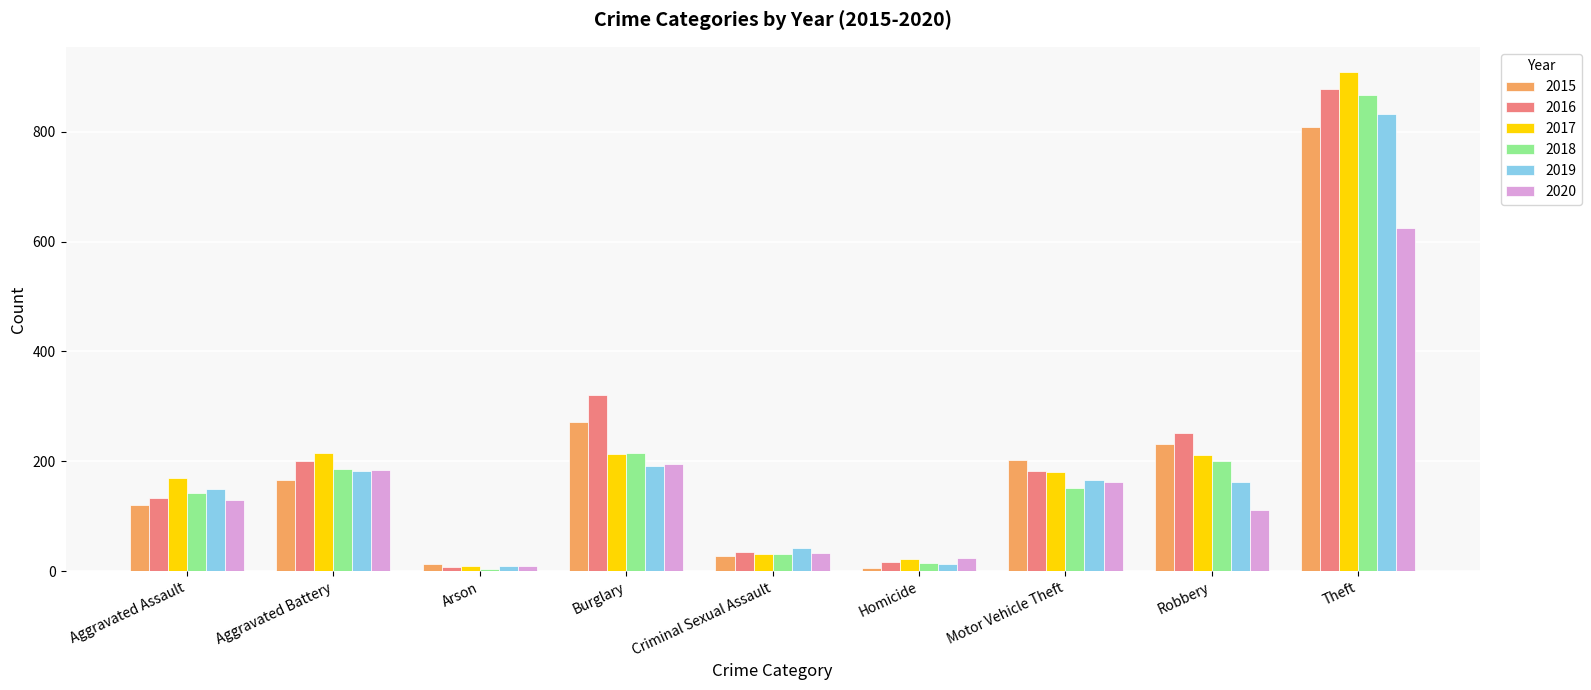

Which category has the highest value across all series?

Theft